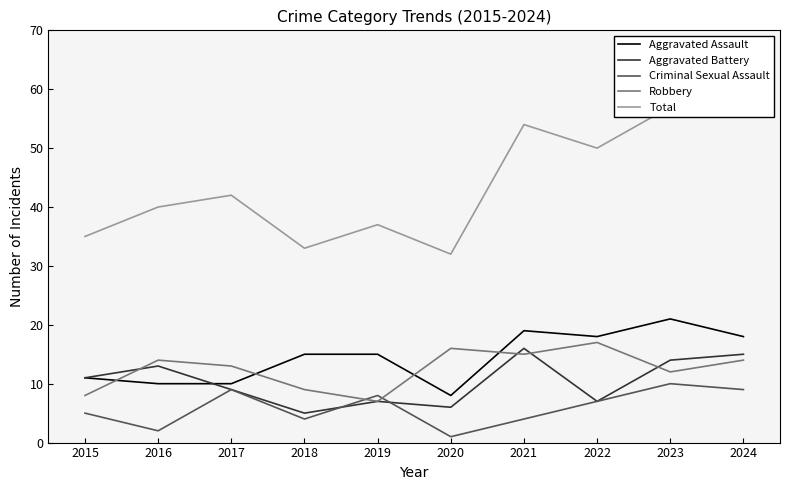

The value of Robbery at 2018 is 9. True or false?

True